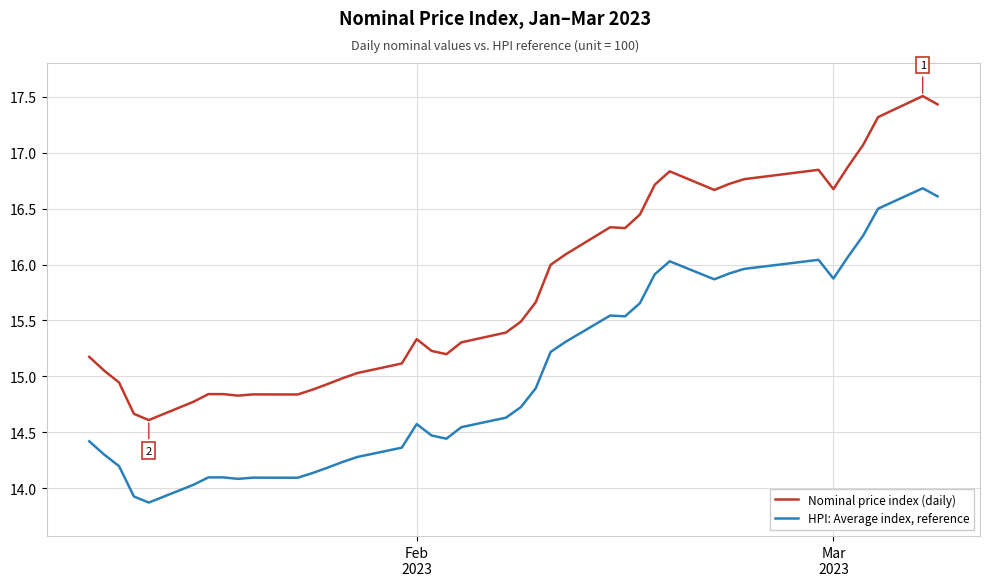

What is the average value of the HPI: Average index, reference series?

15.0